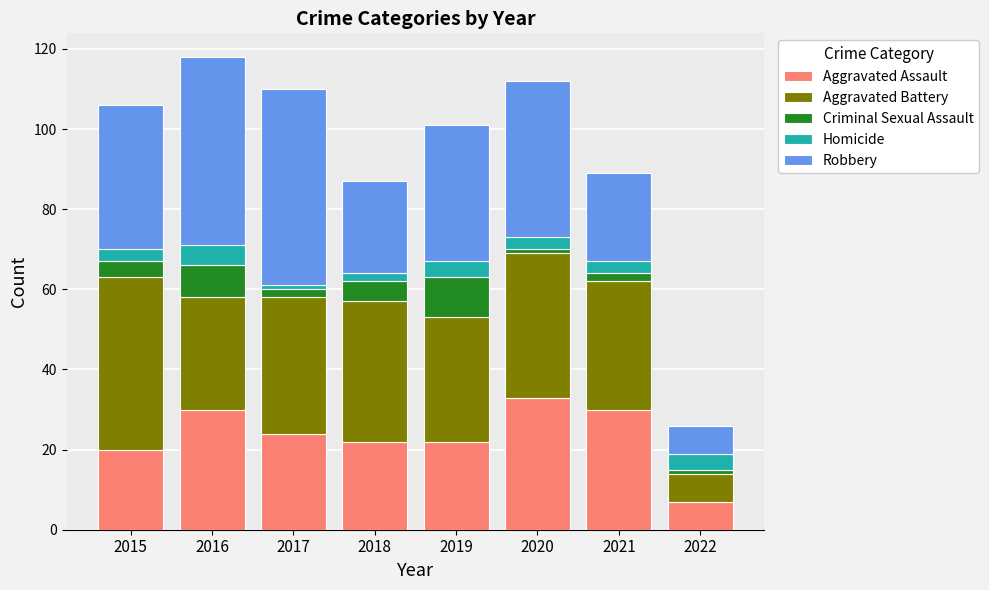

What are all the series names shown in the legend?

Aggravated Assault, Aggravated Battery, Criminal Sexual Assault, Homicide, Robbery